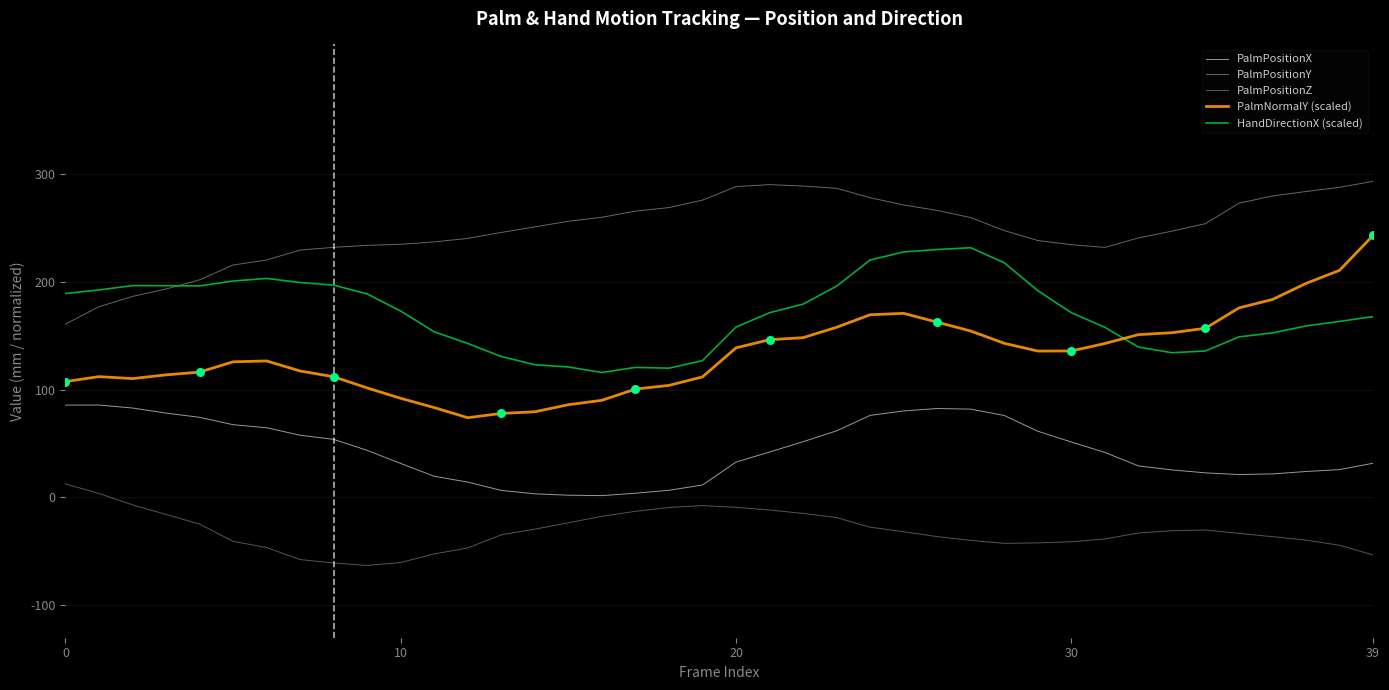

Which series has the largest total across all categories?

PalmPositionY